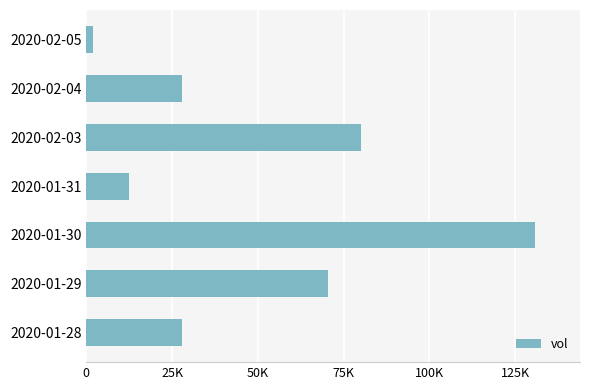

Which label corresponds to the largest value in the chart?

2020-01-30